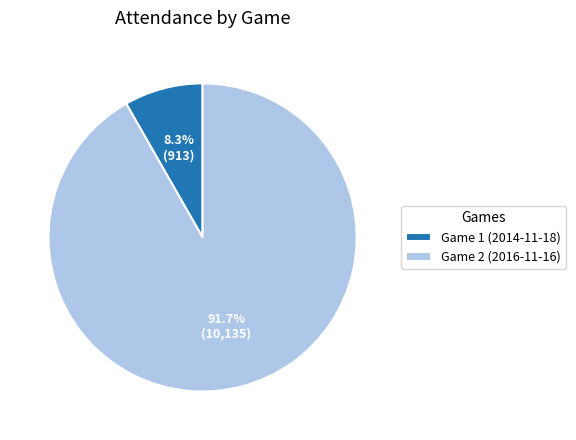

What percentage is the Game 1 (2014-11-18) slice, to the nearest percent?

8%